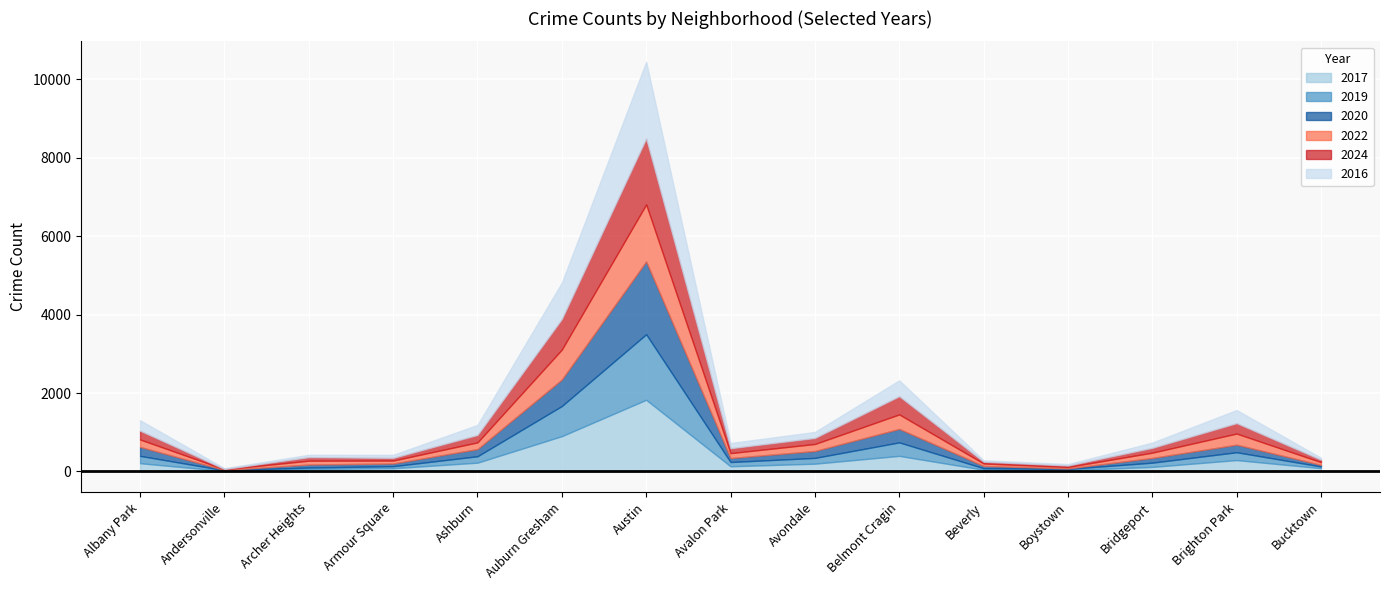

How many intersections are there between 2020 and 2019?

11